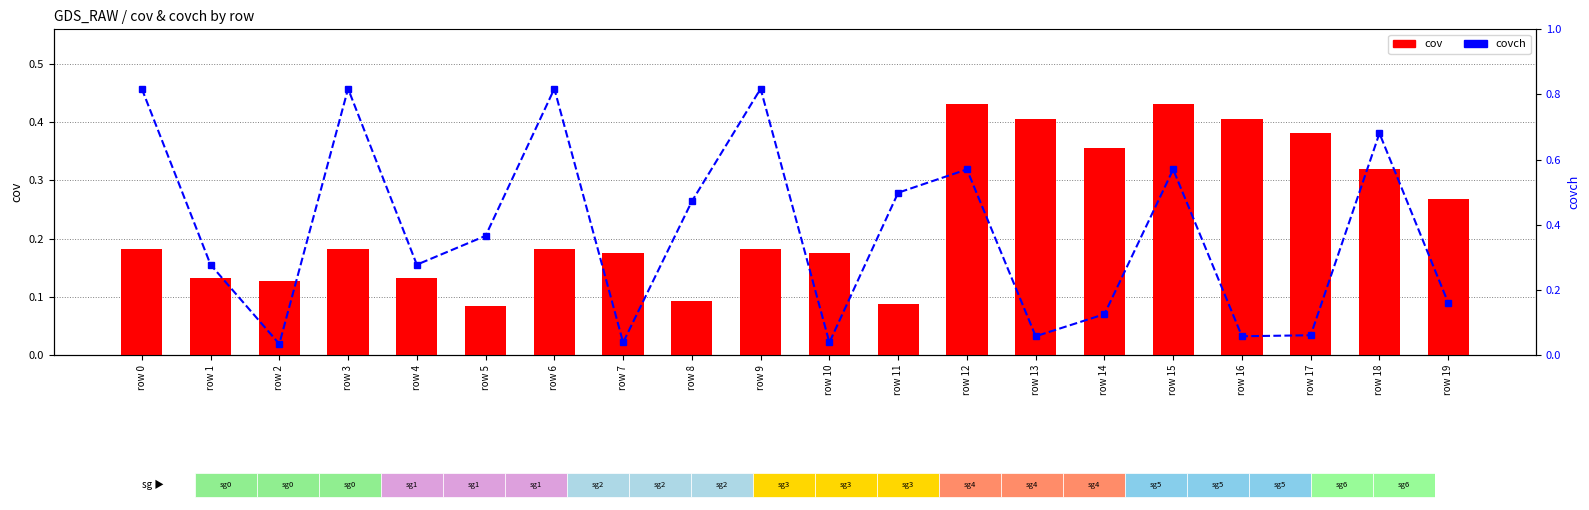

The covch series shows 0.1 at row 16. True or false?

True